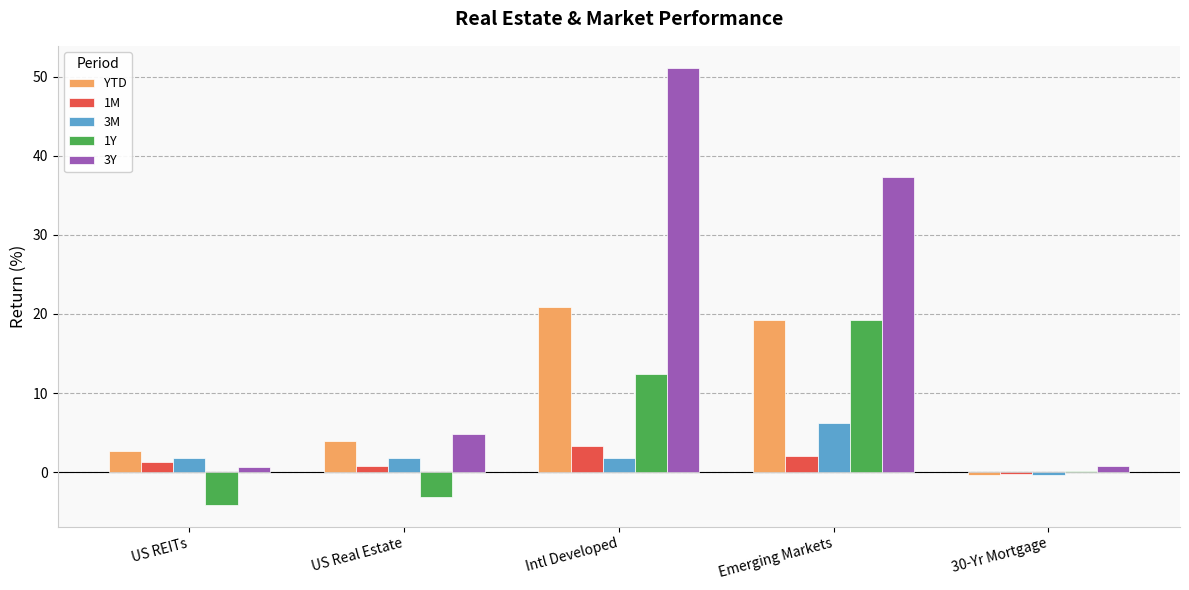

What is the sum of the 3Y values at US REITs and Intl Developed?

51.7